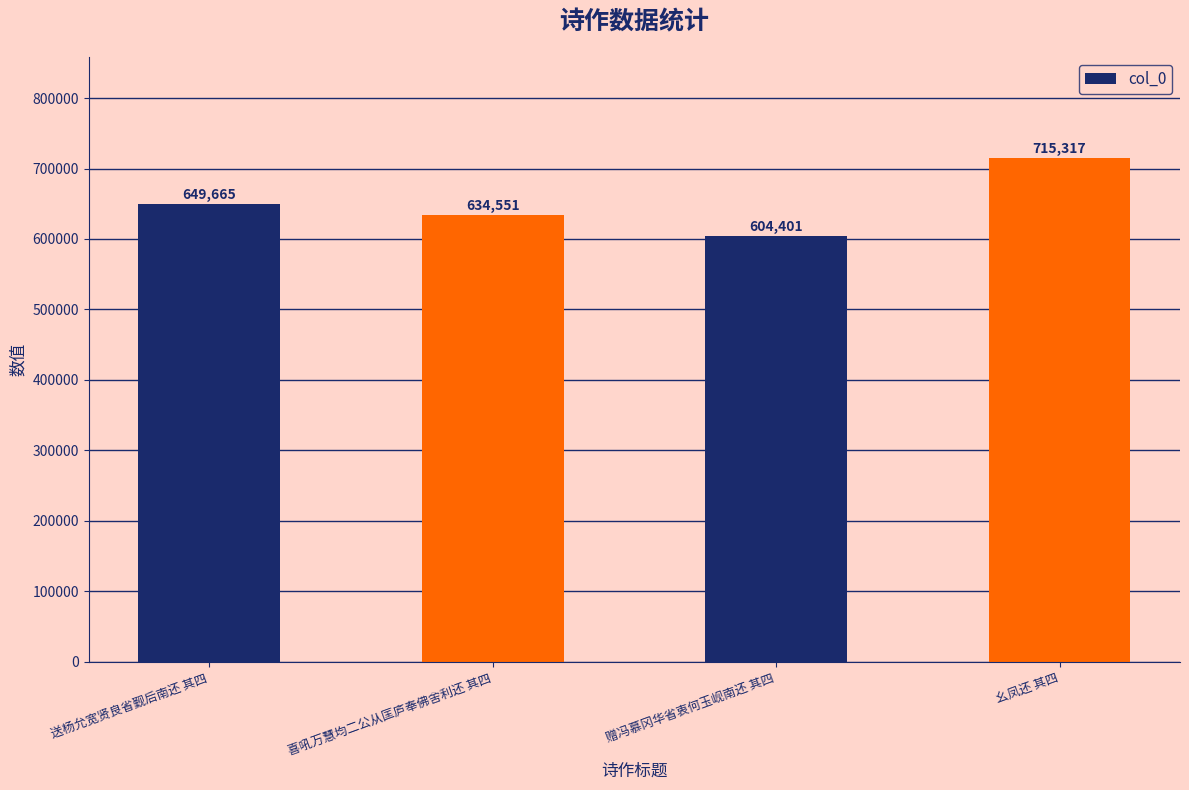

Approximately how many times larger is the value at 赠冯慕冈华省衷何玉岘南还 其四 compared to 送杨允宽贤良省觐后南还 其四?

0.9